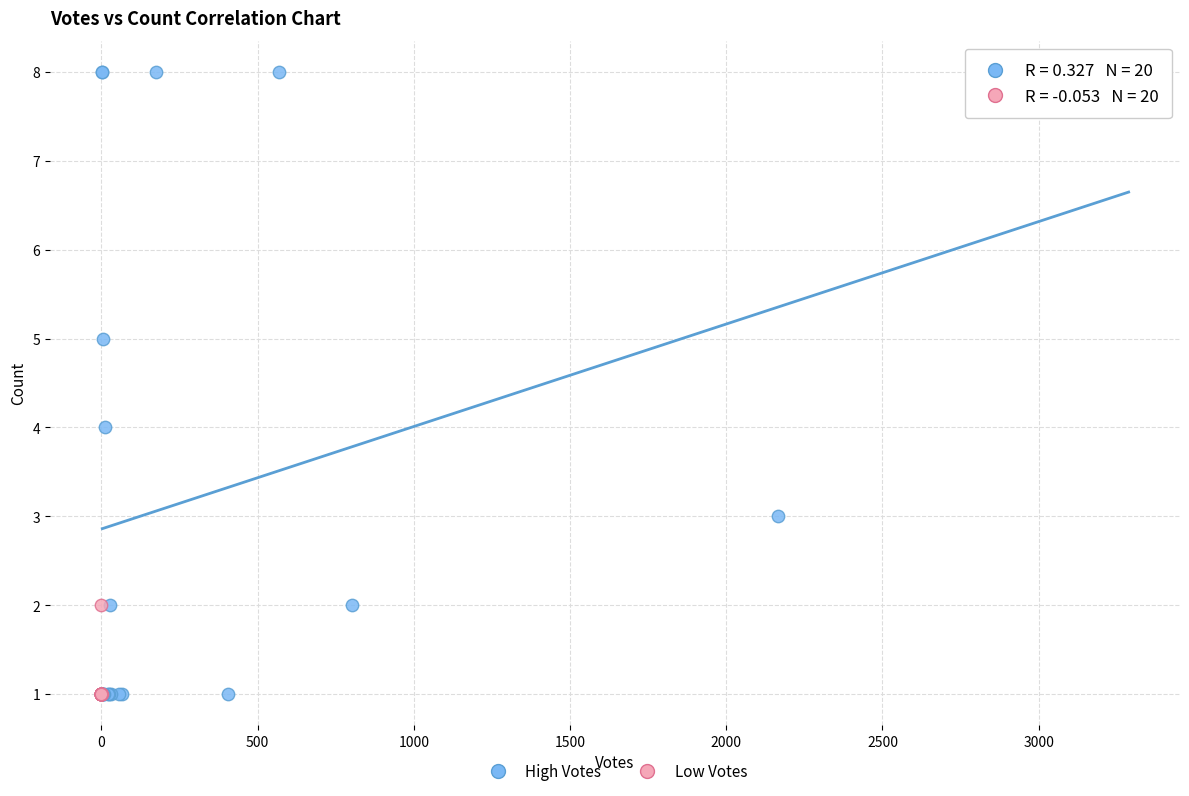

What are all the series names shown in the legend?

High Votes, Low Votes